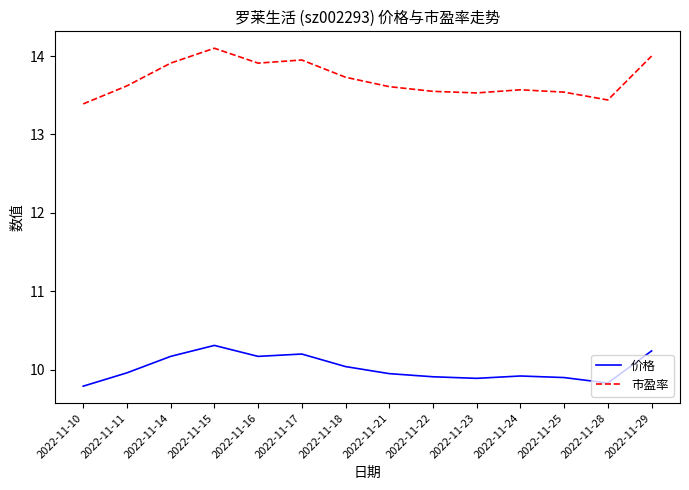

What is the lowest value of the 市盈率 series?

13.4